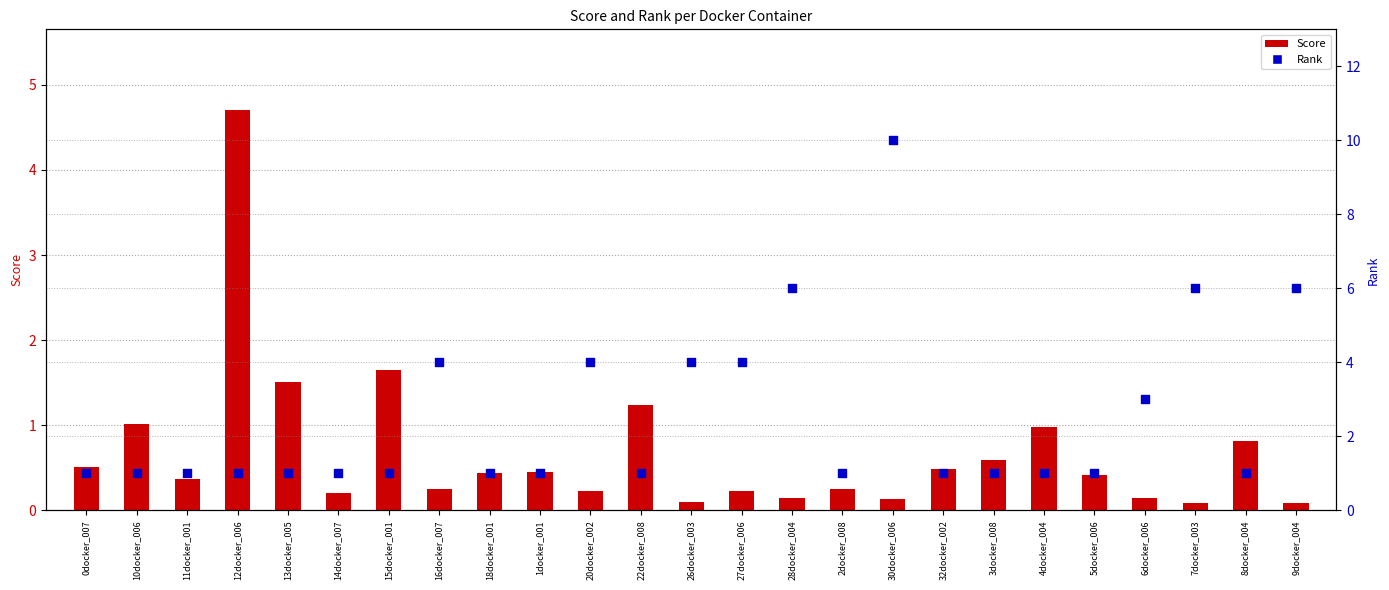

Is the value of Rank at 20docker_002 greater than the value of Score at 28docker_004?

Yes